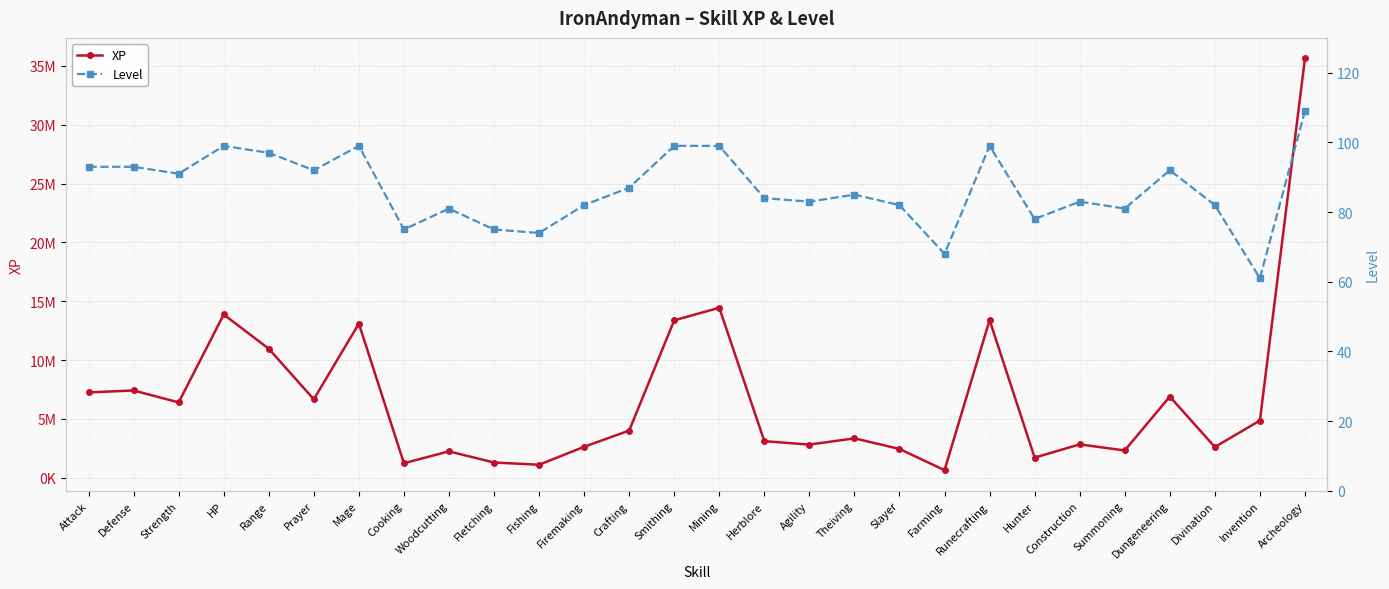

Which category has the highest value in the XP series?

Archeology